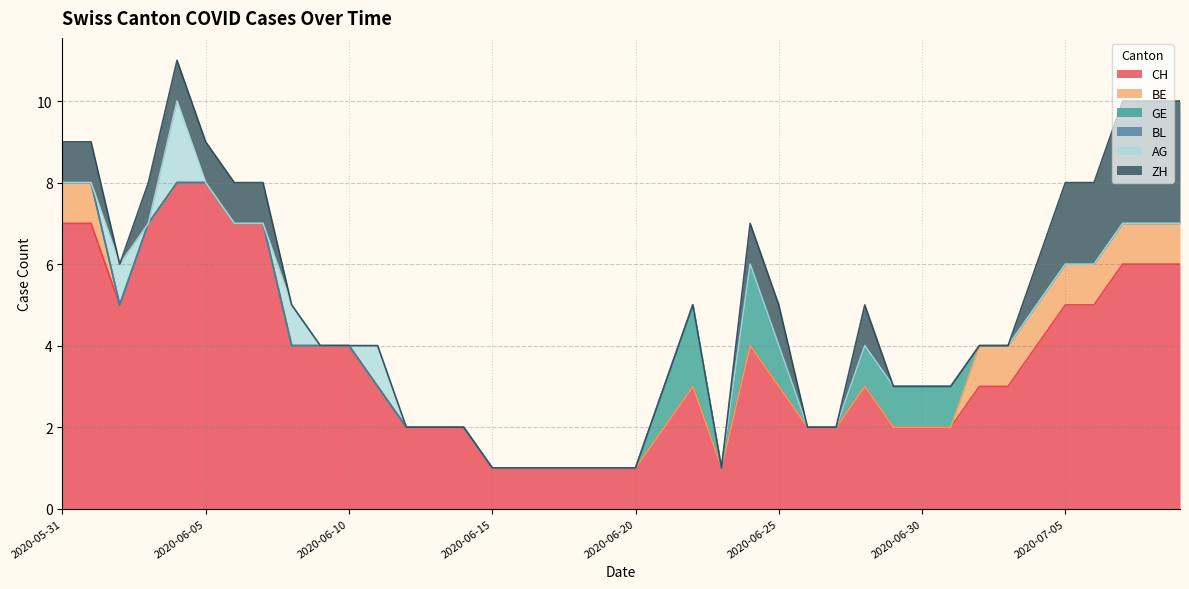

What is the label of the 1st point from the left?

2020-05-31